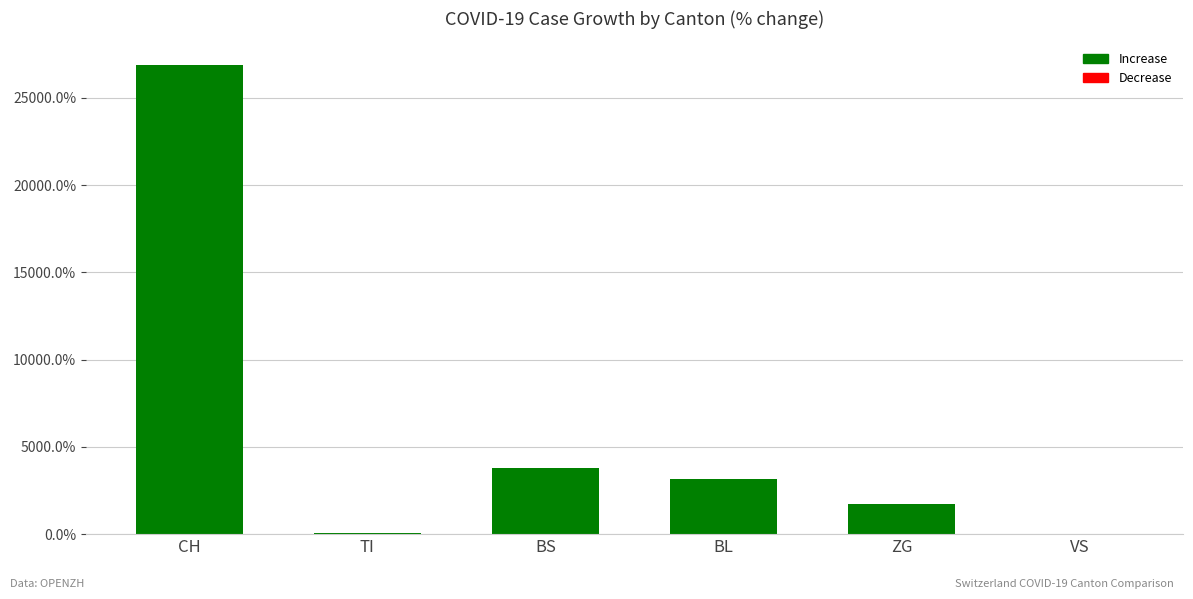

What is the sum of the values at CH and BS?

30675.0